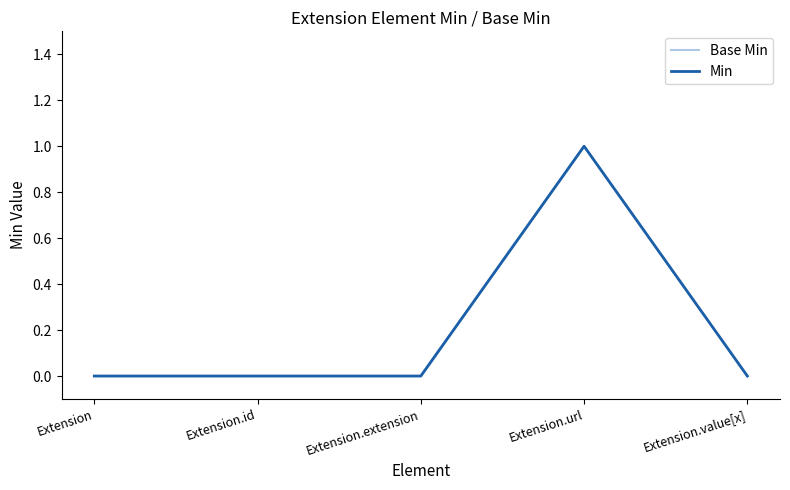

True or false: Base Min has a value of 1 at Extension.url.

True